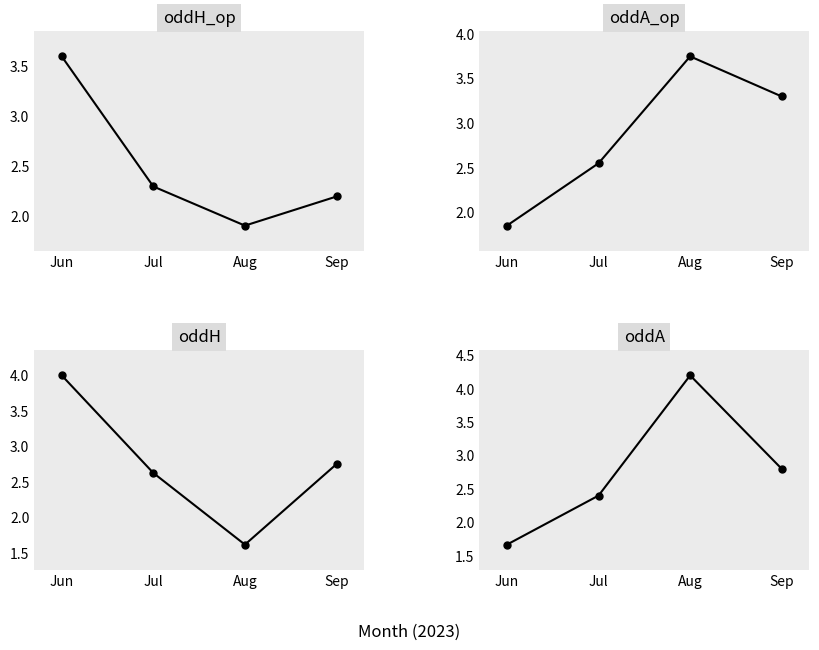

Reading left to right, list all the values displayed in this chart.

oddH_op: Jun=3.6	Jul=2.3	Aug=1.9	Sep=2.2
oddA_op: Jun=1.9	Jul=2.5	Aug=3.8	Sep=3.3
oddH: Jun=4.0	Jul=2.6	Aug=1.6	Sep=2.8
oddA: Jun=1.7	Jul=2.4	Aug=4.2	Sep=2.8